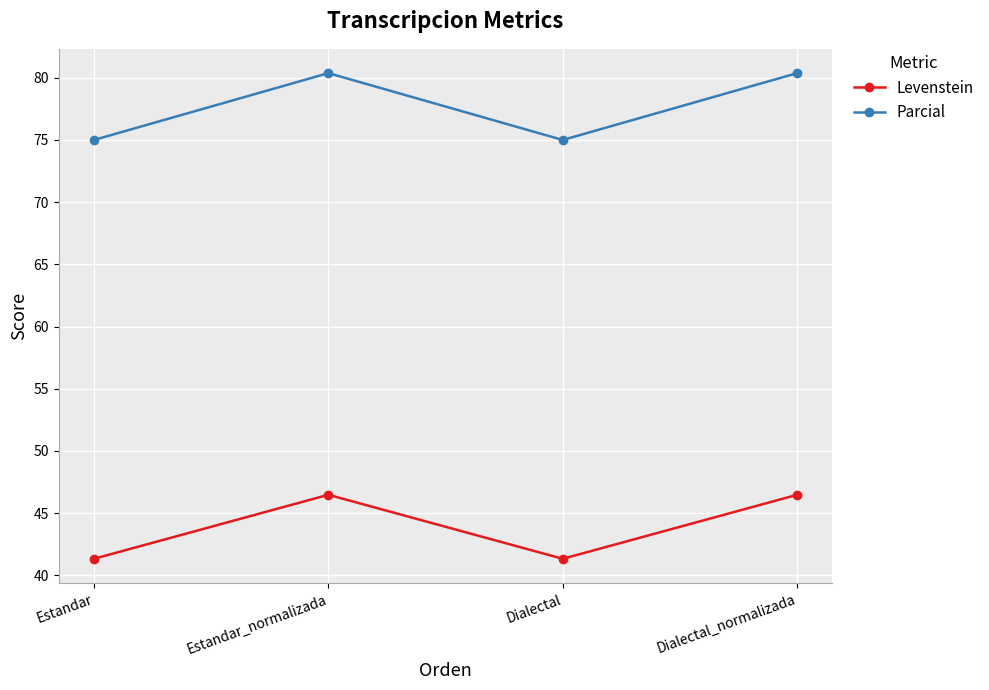

What is the difference between the highest and lowest values at Estandar_normalizada?

33.9